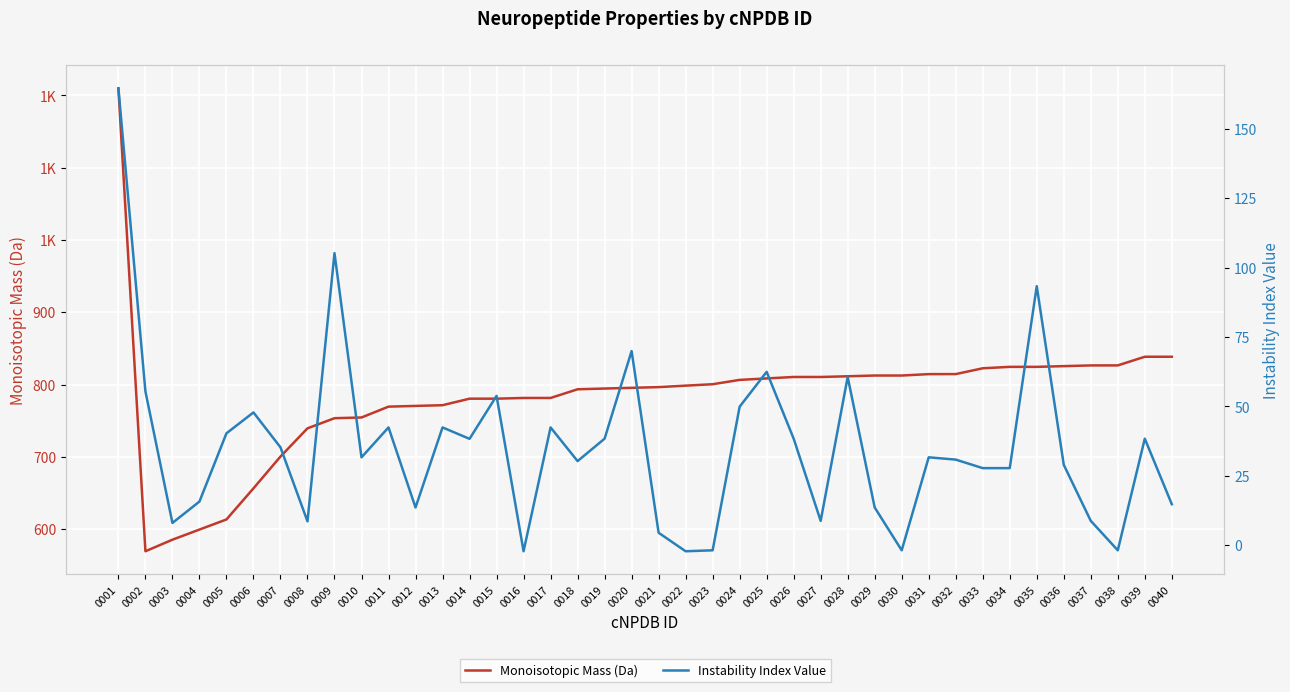

Read the Monoisotopic Mass (Da) value at 0023.

800.4